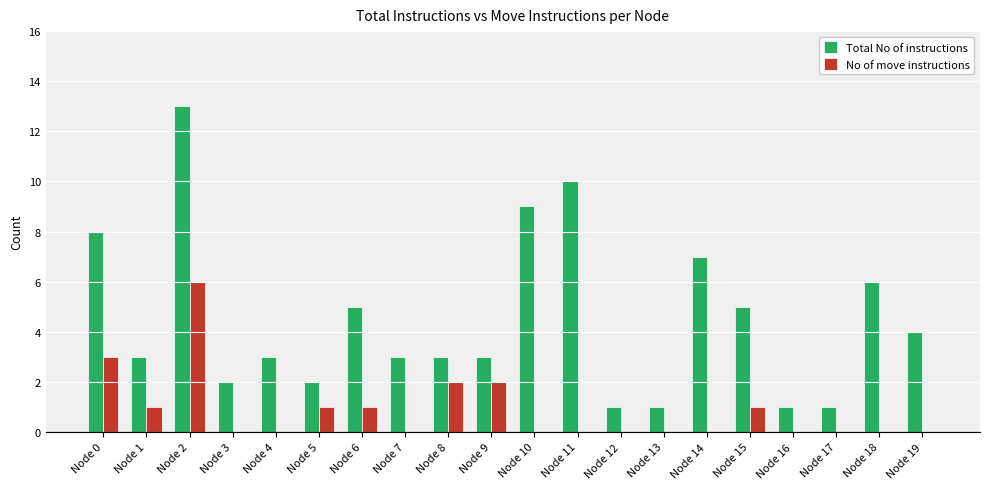

What is the approximate value of Total No of instructions at Node 18?

6